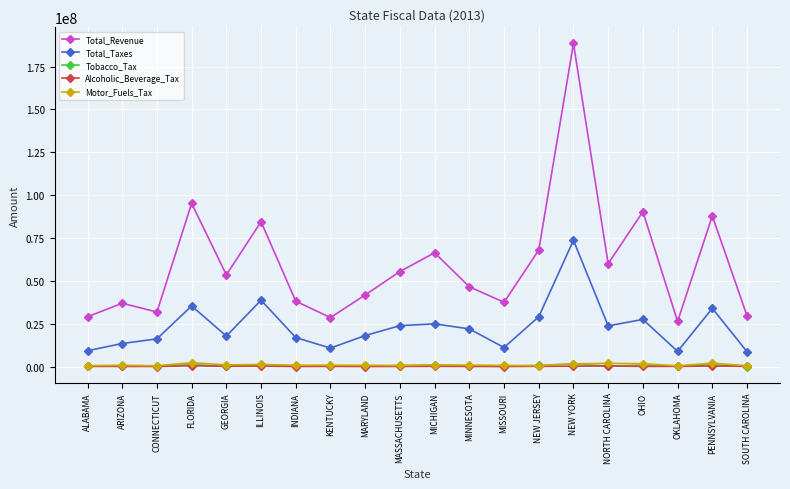

What is the label of the 13th point from the left?

MISSOURI